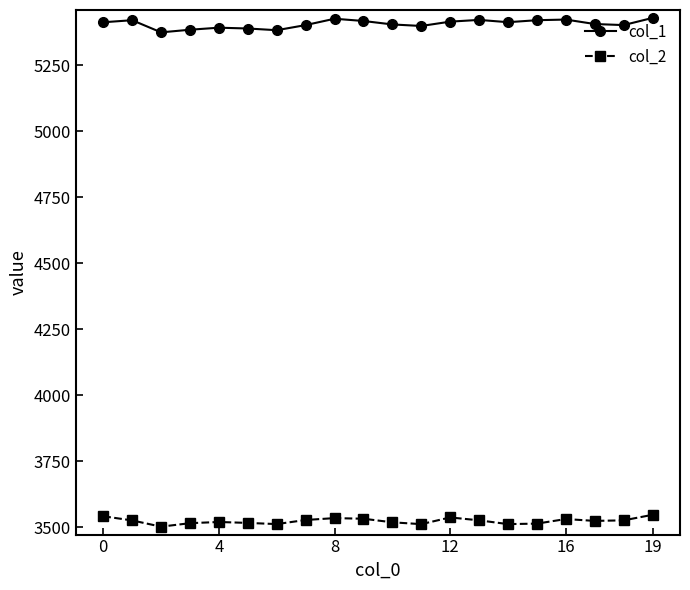

What is the average value of the col_2 series?

3524.4